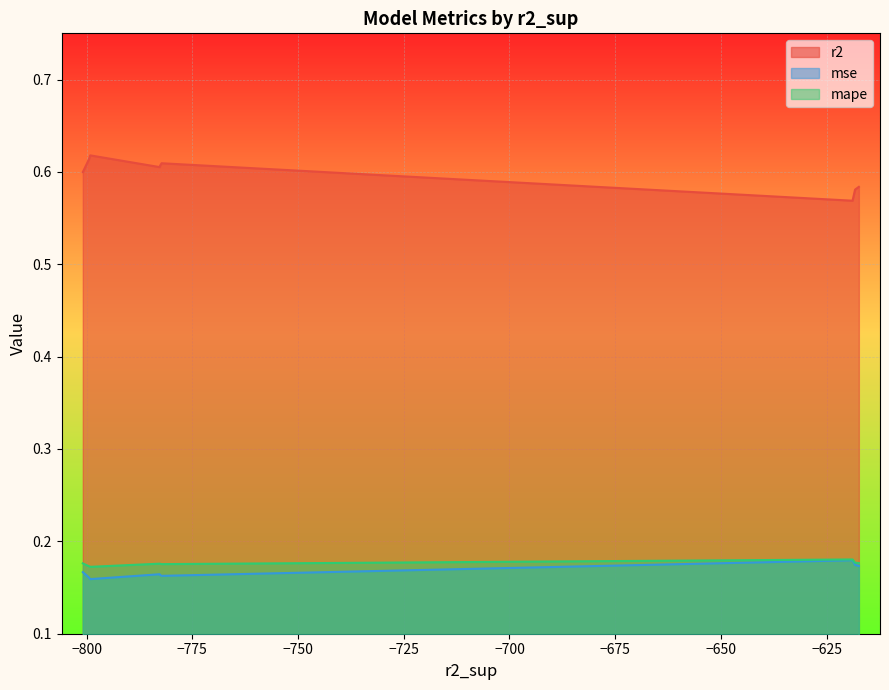

The value of r2 at model_1_41_6 is 0.3. True or false?

False